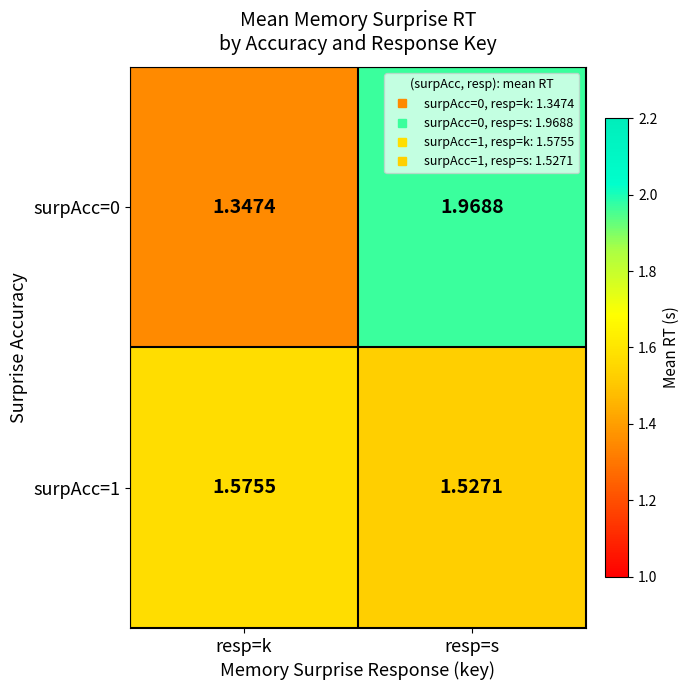

At which category is the sum across all series the highest?

resp=s